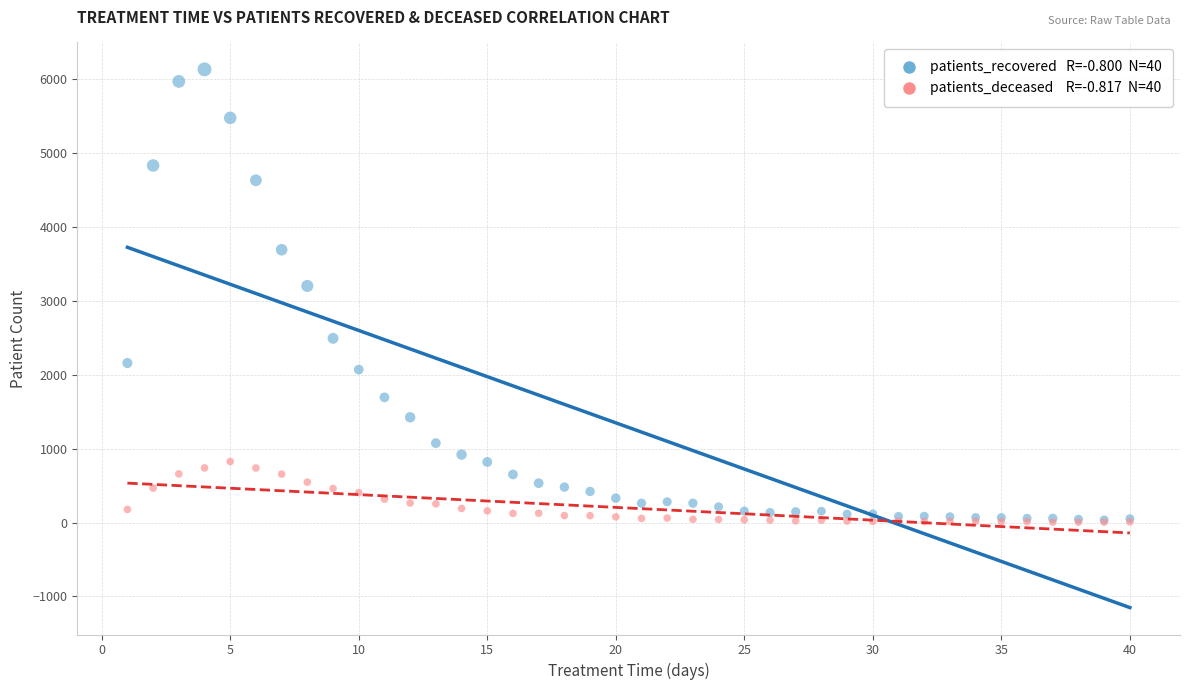

Across all series, what Y value is closest to 3069?

3202